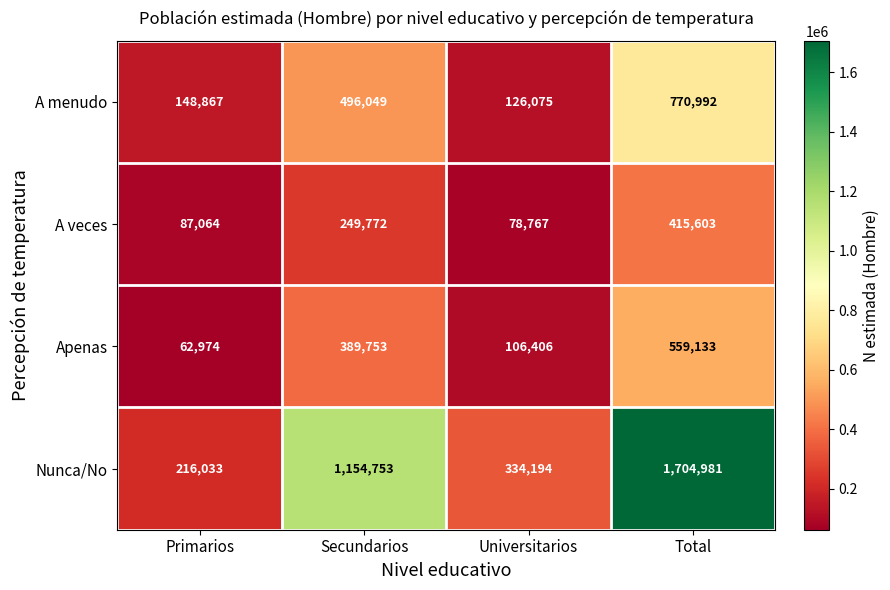

At which category is the sum across all series the highest?

Total